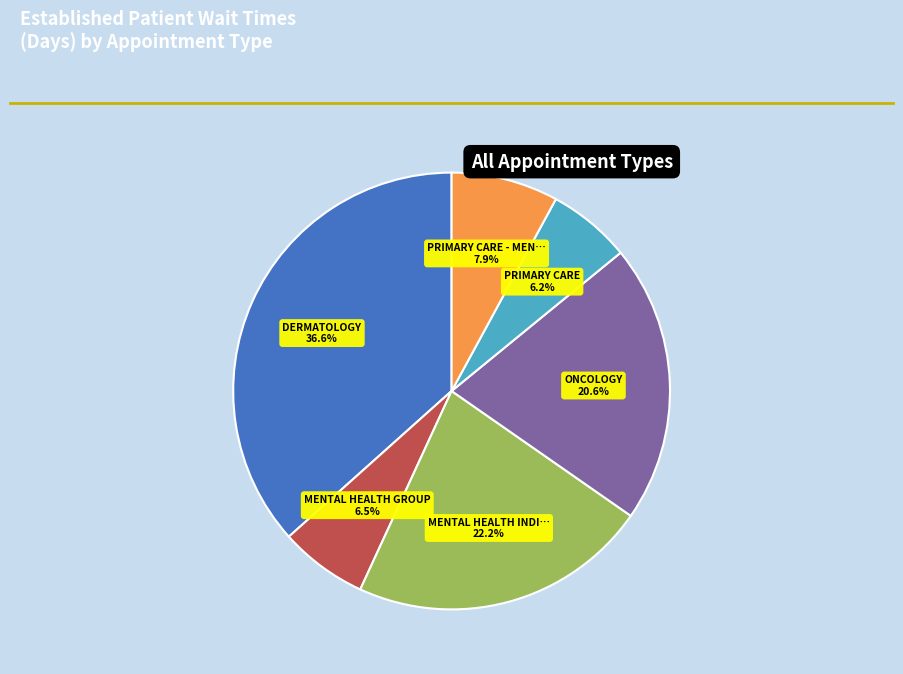

Is there a majority slice in this chart?

No